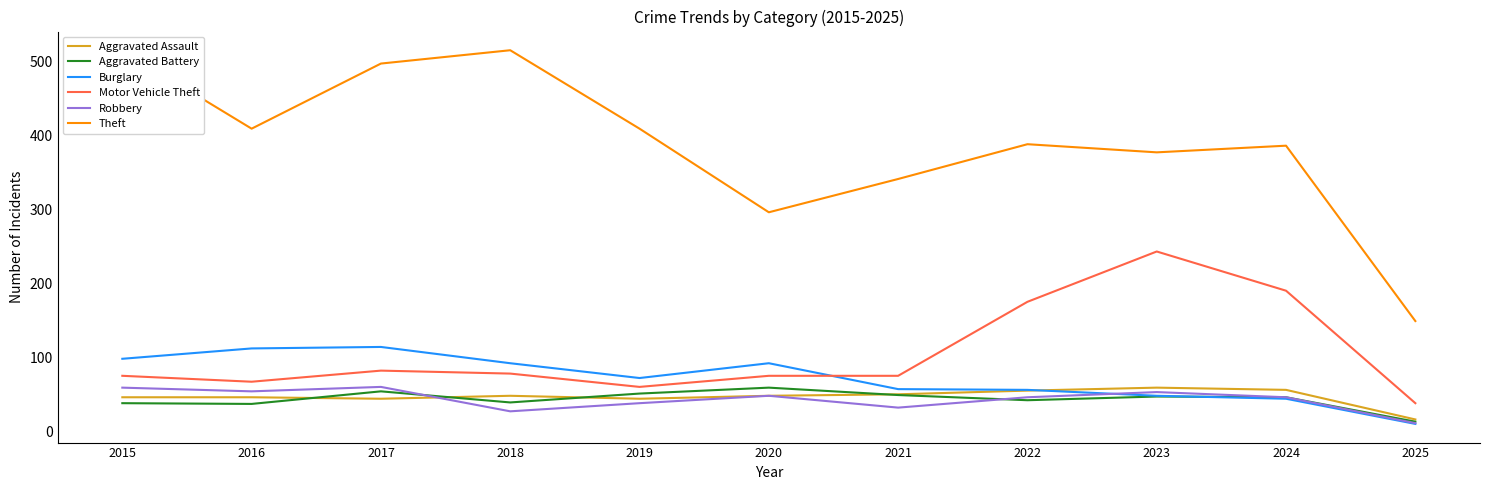

List the labels in order of Theft value, smallest first.

2025, 2020, 2021, 2023, 2024, 2022, 2016, 2019, 2017, 2015, 2018